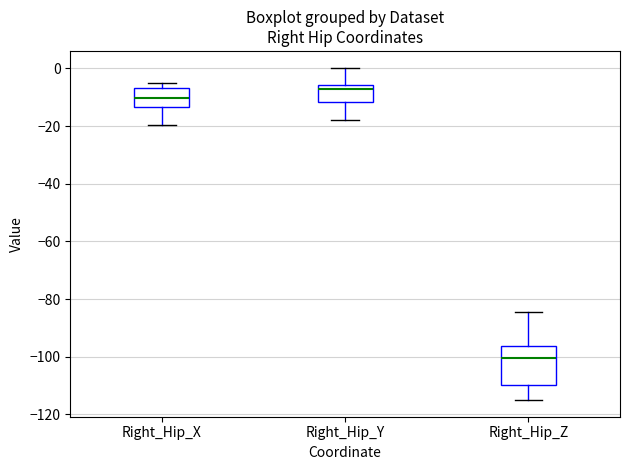

Reading left to right, transcribe this box plot: for each box, give where its median line is, the range the box spans, and where its two whiskers end, as read against the y-axis. The values are not printed on the chart, so give them approximately, as read against the axis.

Right_Hip_X: median -10, box -14 to -6, whiskers -20 to -6 (just above the box's upper edge)
Right_Hip_Y: median -8, box -12 to -6, whiskers -18 to 0
Right_Hip_Z: median -100, box -110 to -96, whiskers -116 to -84